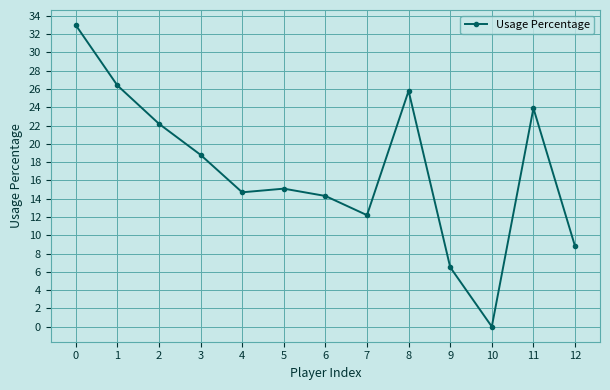

What is the sum of the values at 5 and 3?

33.9